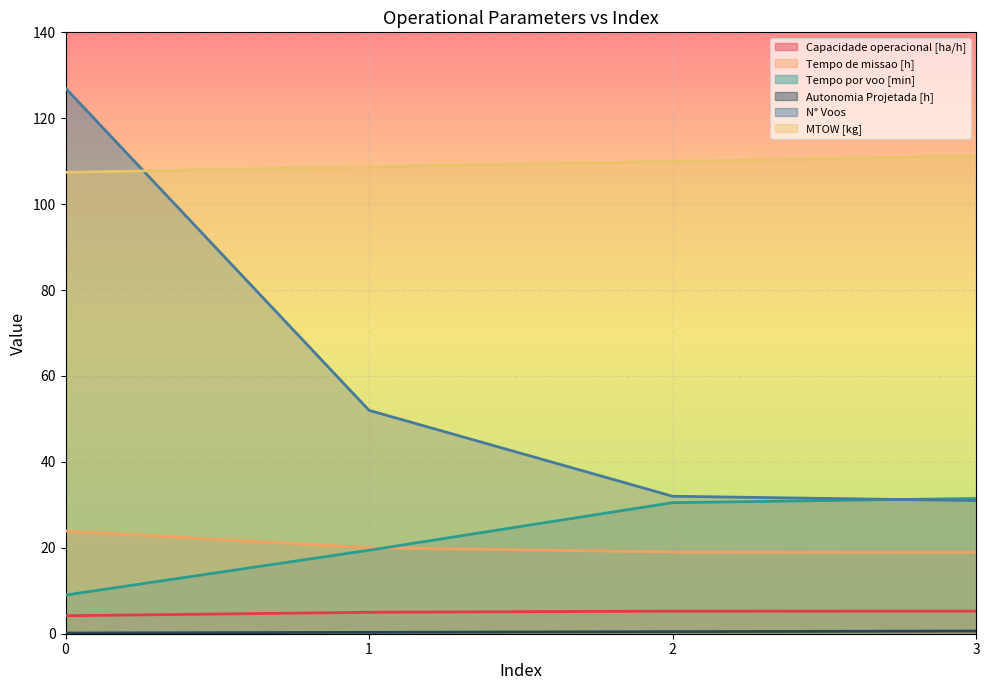

True or false: Autonomia Projetada [h] has more than 2 points higher than both neighbors.

False